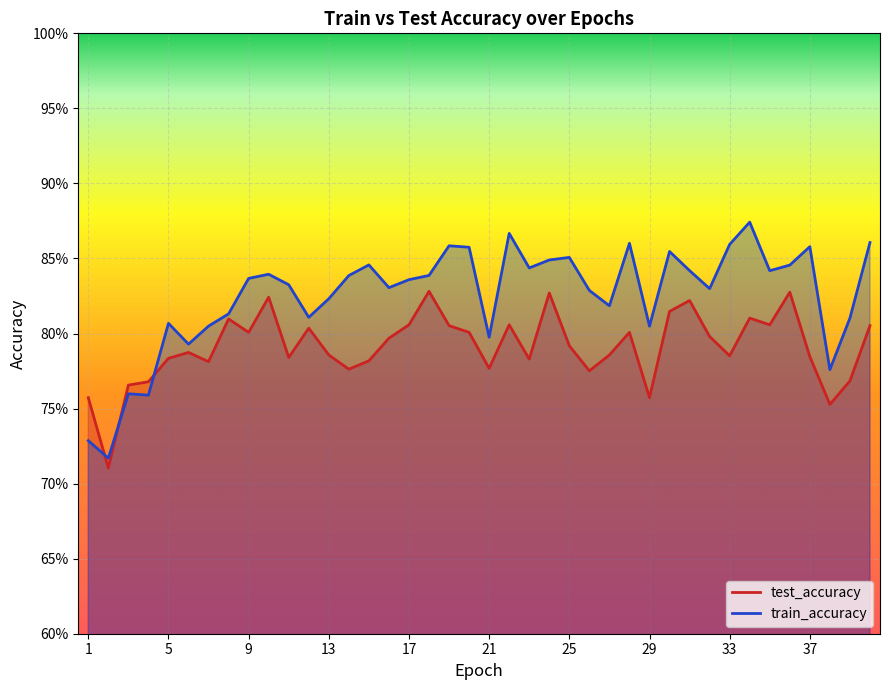

True or false: train_accuracy and test_accuracy cross at least once.

True